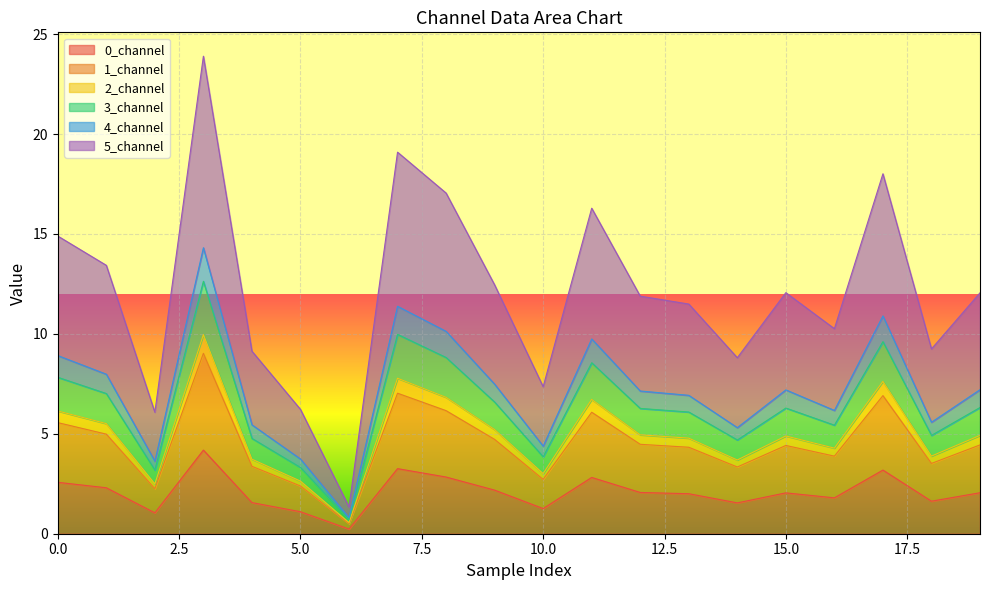

True or false: 0_channel and 3_channel cross at least once.

False